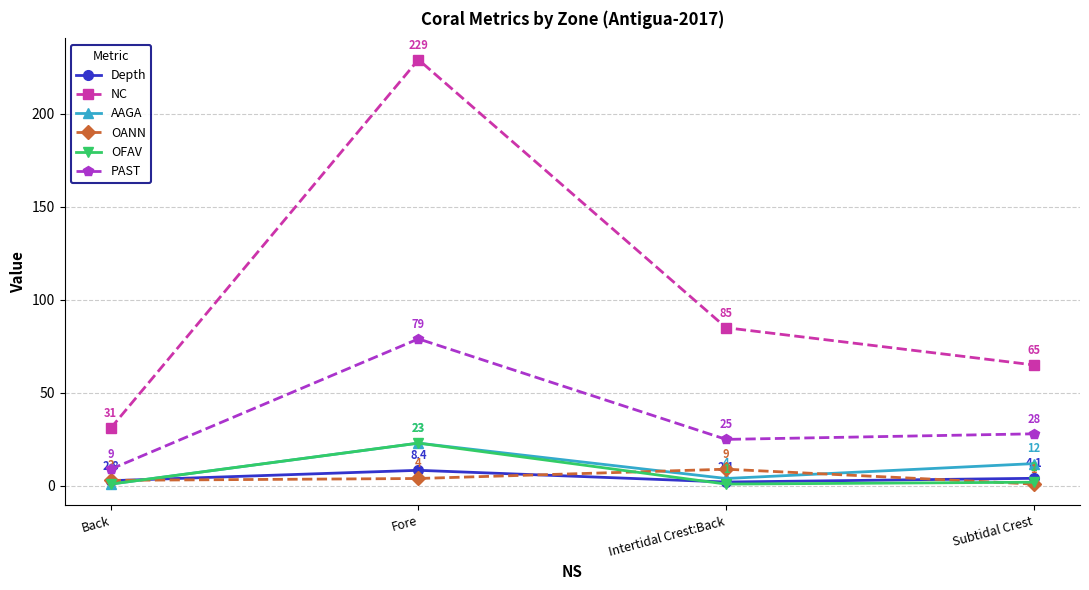

How many lines are shown in the chart?

6